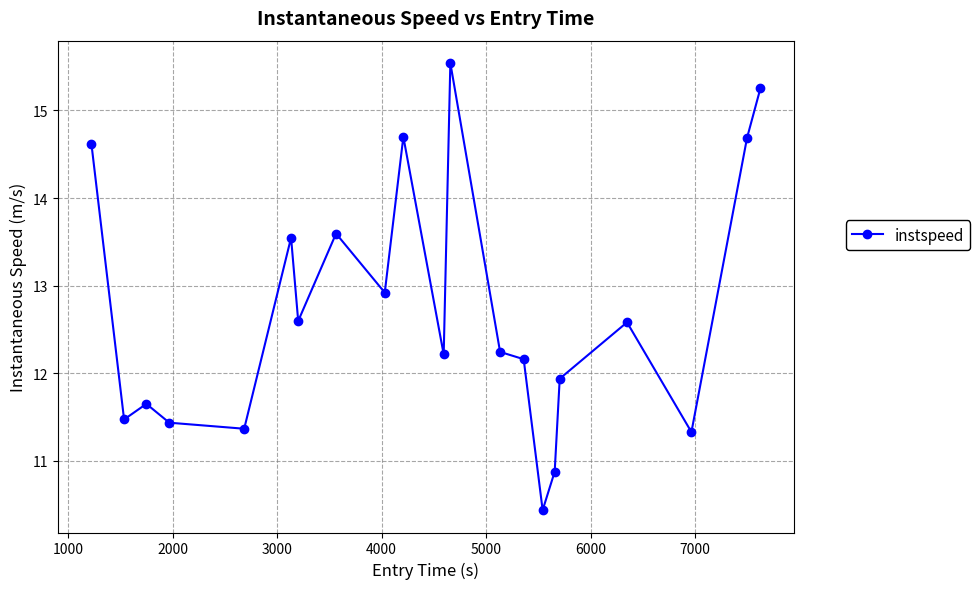

True or false: there are more than 0 points higher than both neighbors.

True